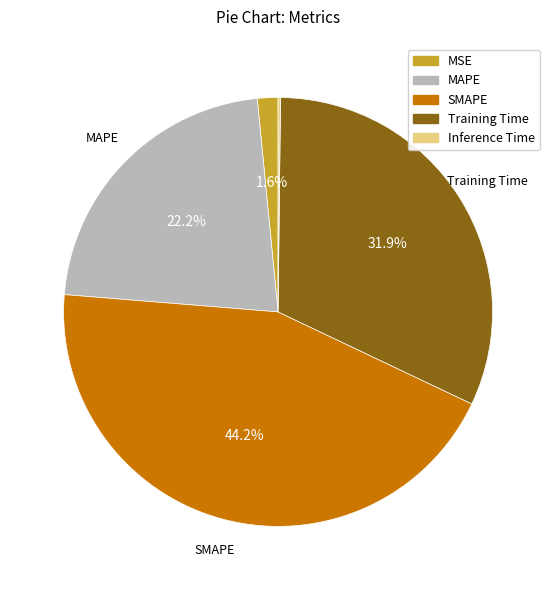

What portion of the pie excludes MSE?

98.4%